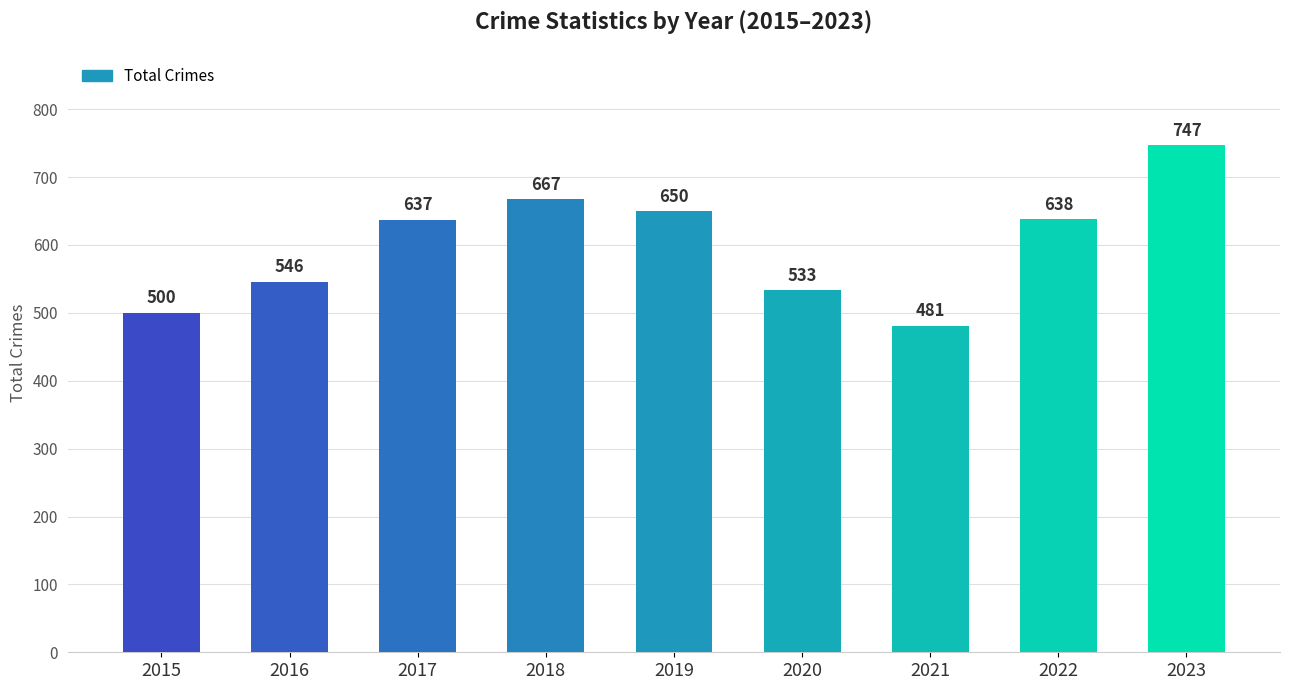

What is the difference between the maximum and minimum values?

266